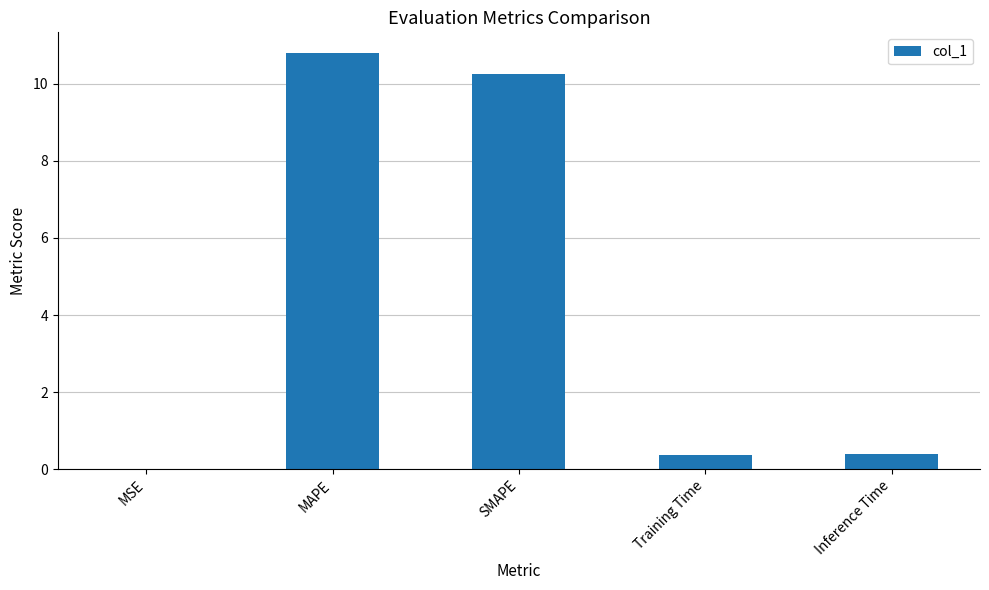

Between MAPE and MSE, which is larger?

MAPE